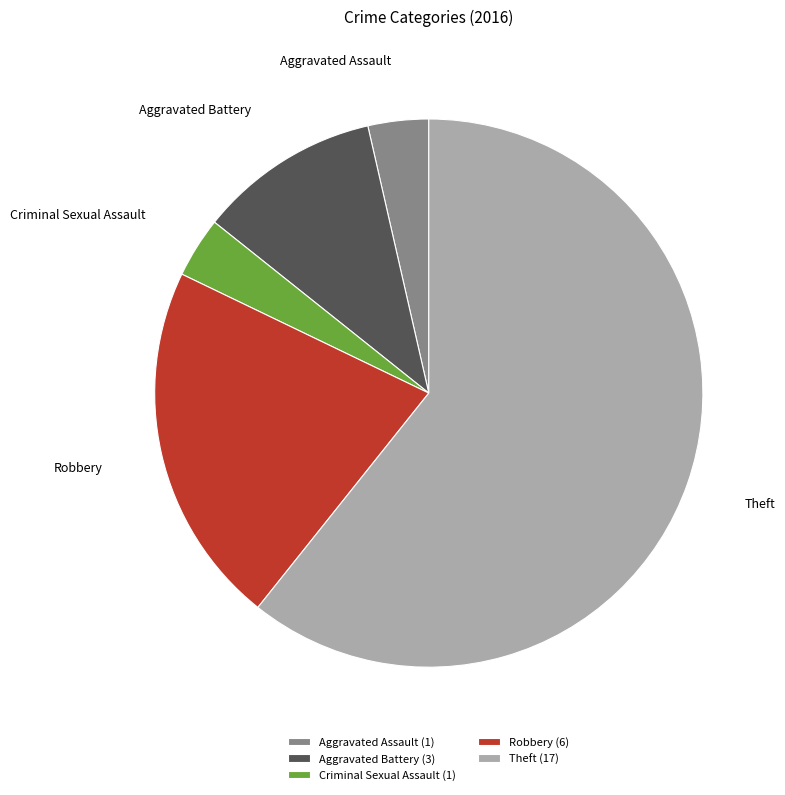

True or false: Criminal Sexual Assault (1) accounts for 4% of the total.

True